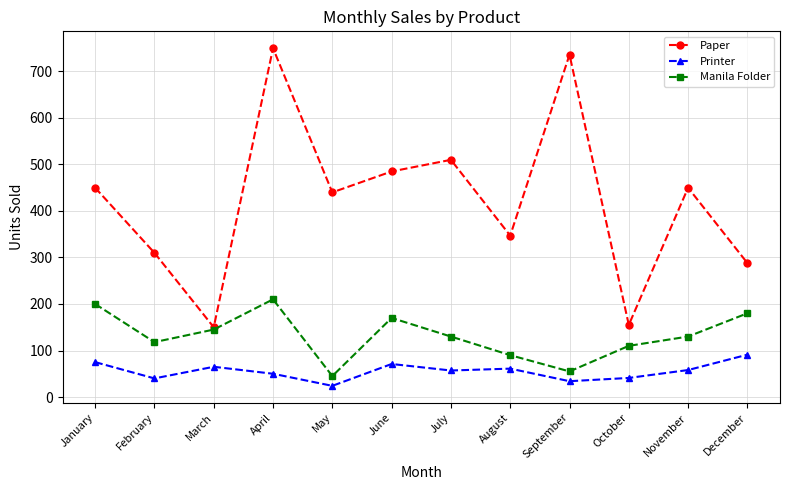

At how many categories does at least one series exceed 48?

12